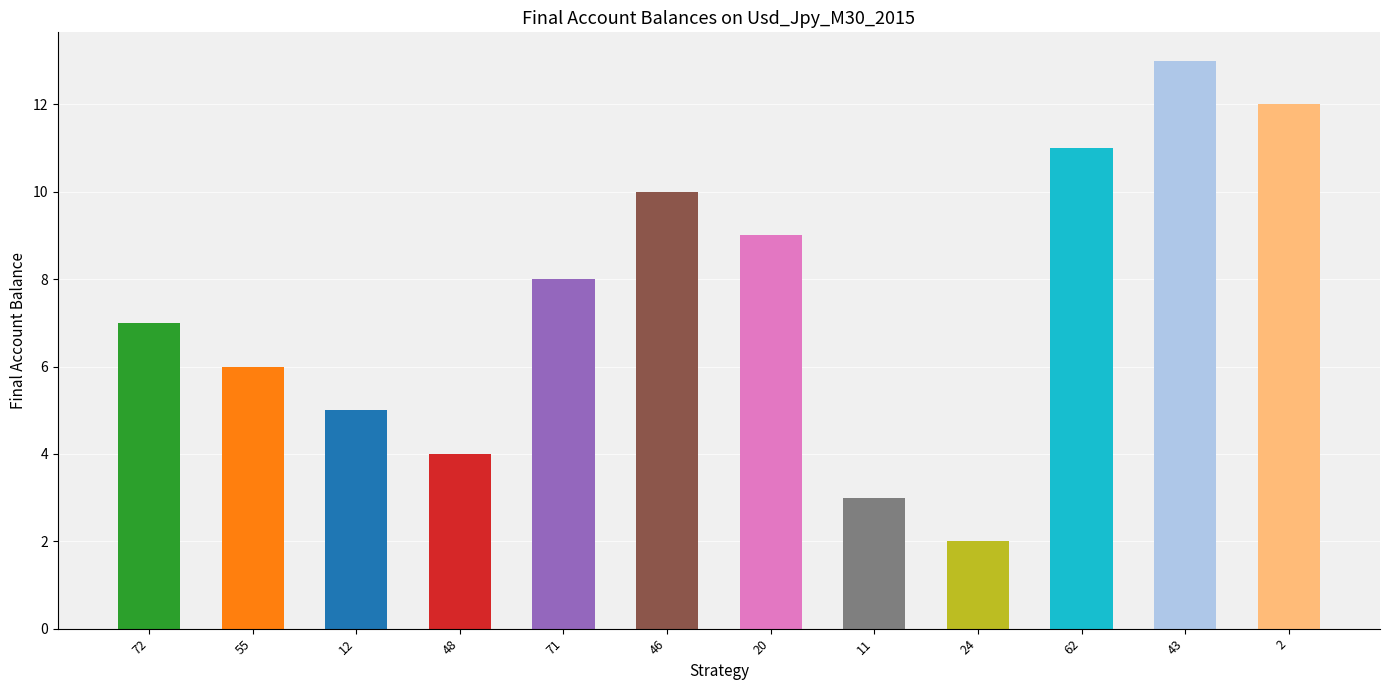

Are the bars horizontal?

No